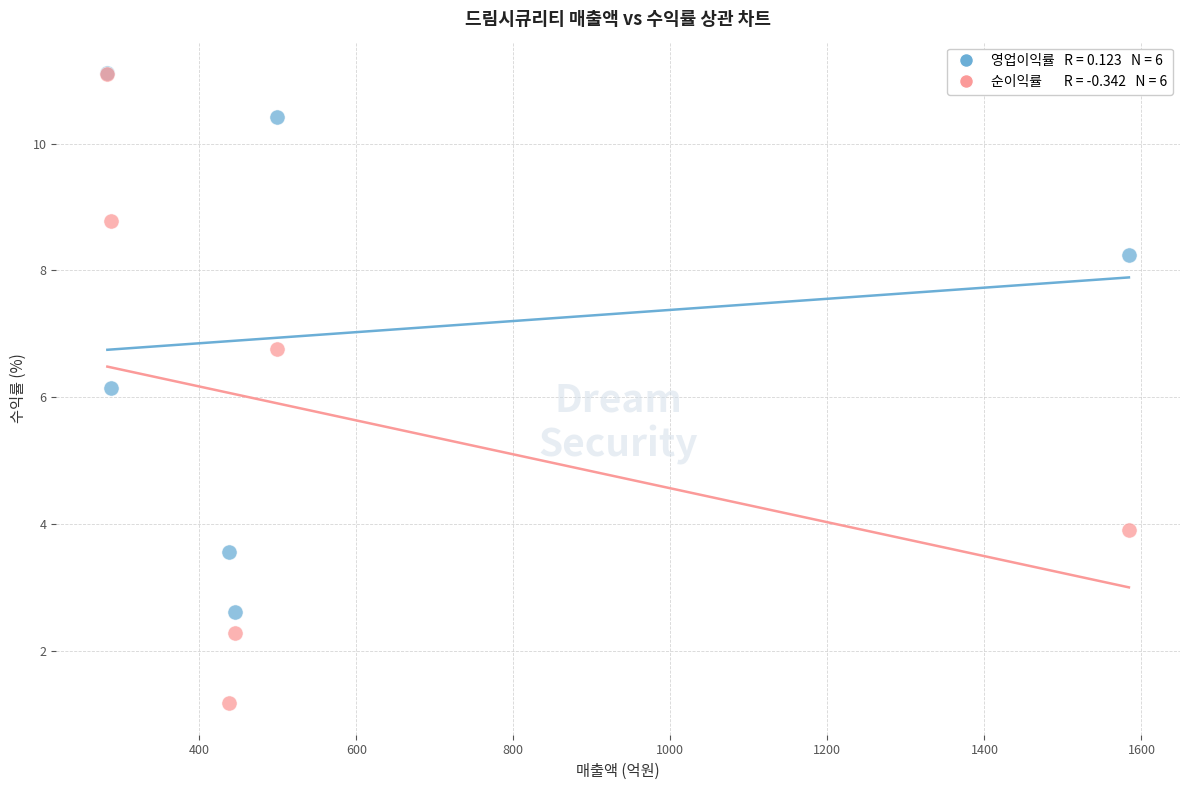

Across all series, what Y value is closest to 6?

6.2